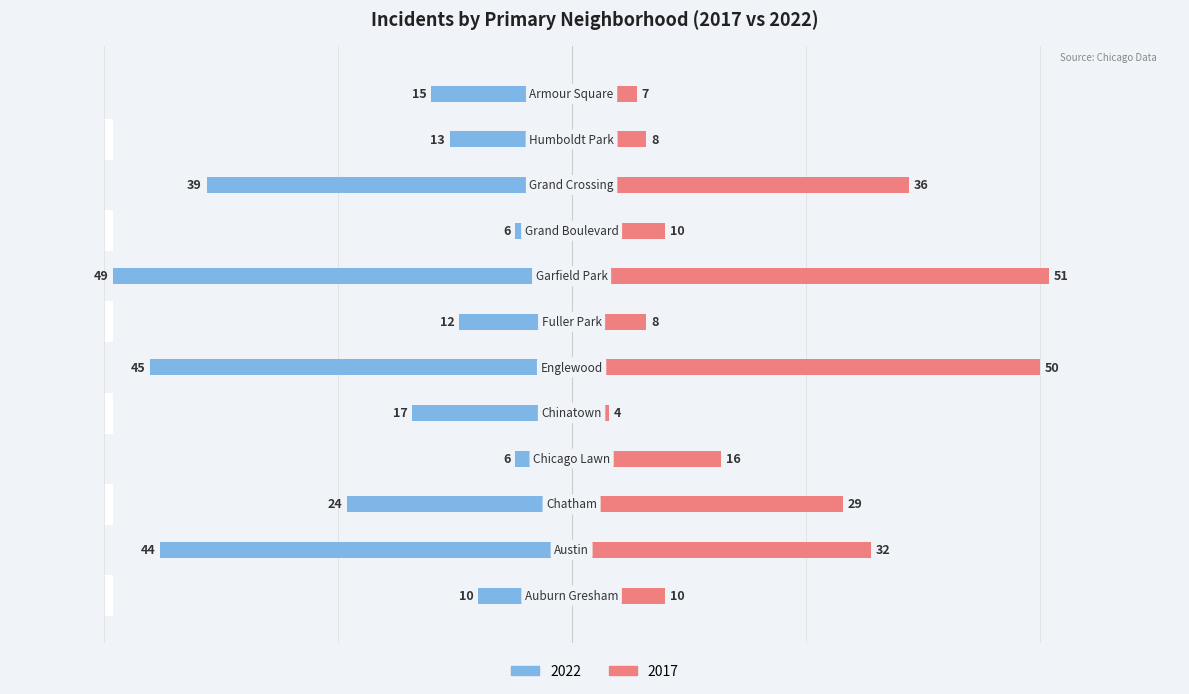

At which label does 2017 reach its minimum?

Chinatown